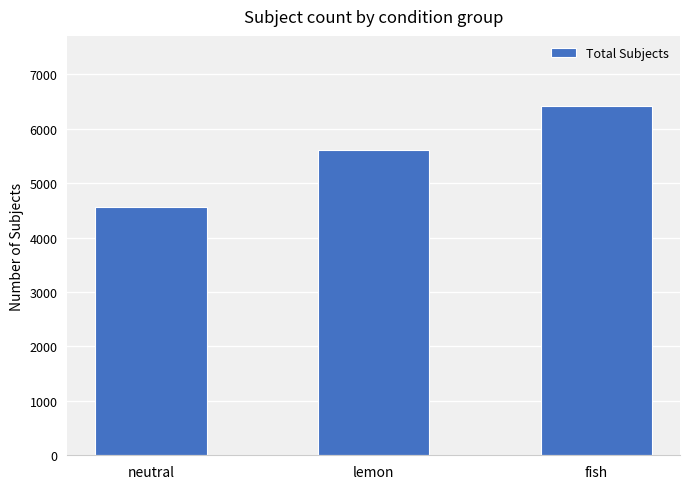

What is the ratio of the value at lemon to the value at fish?

0.9